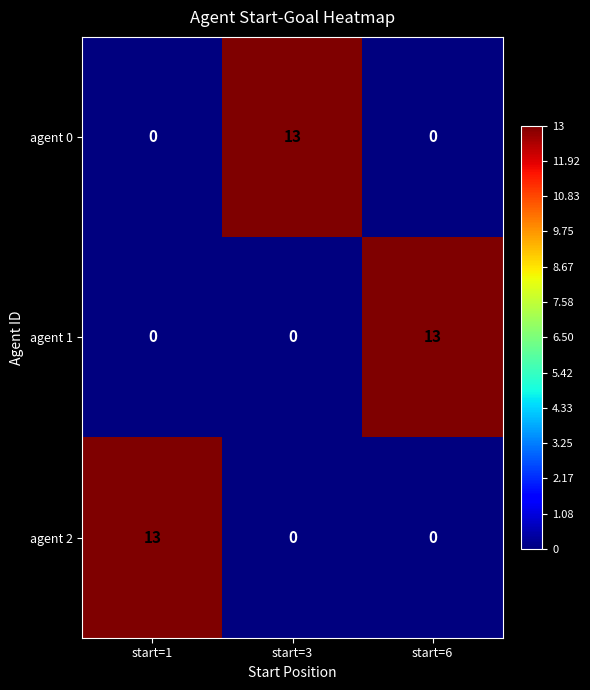

What is the spread (max minus min) of values at start=3?

13